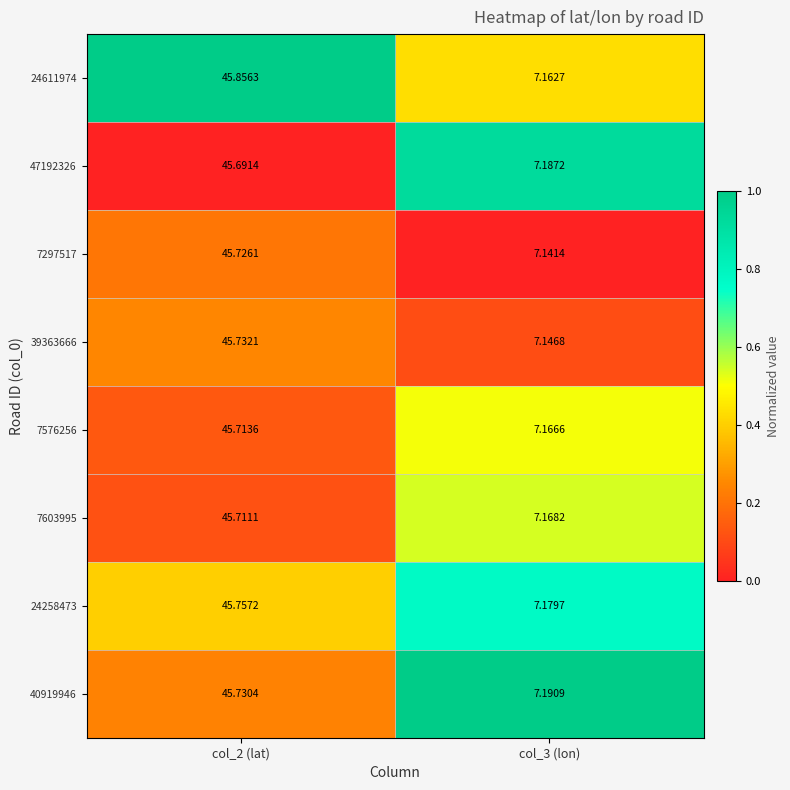

Is the value of 47192326 at col_2 (lat) greater than the value of 7603995 at col_2 (lat)?

No